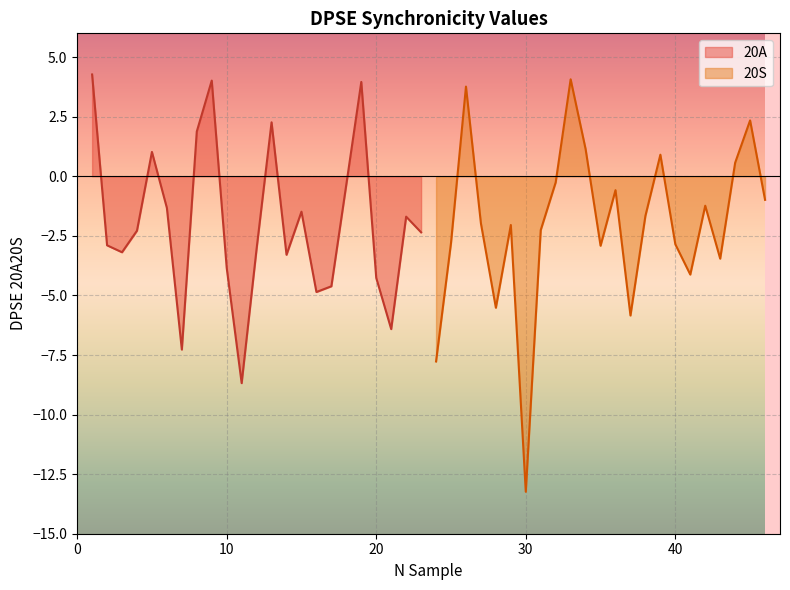

How many categories are shown in the chart?

23